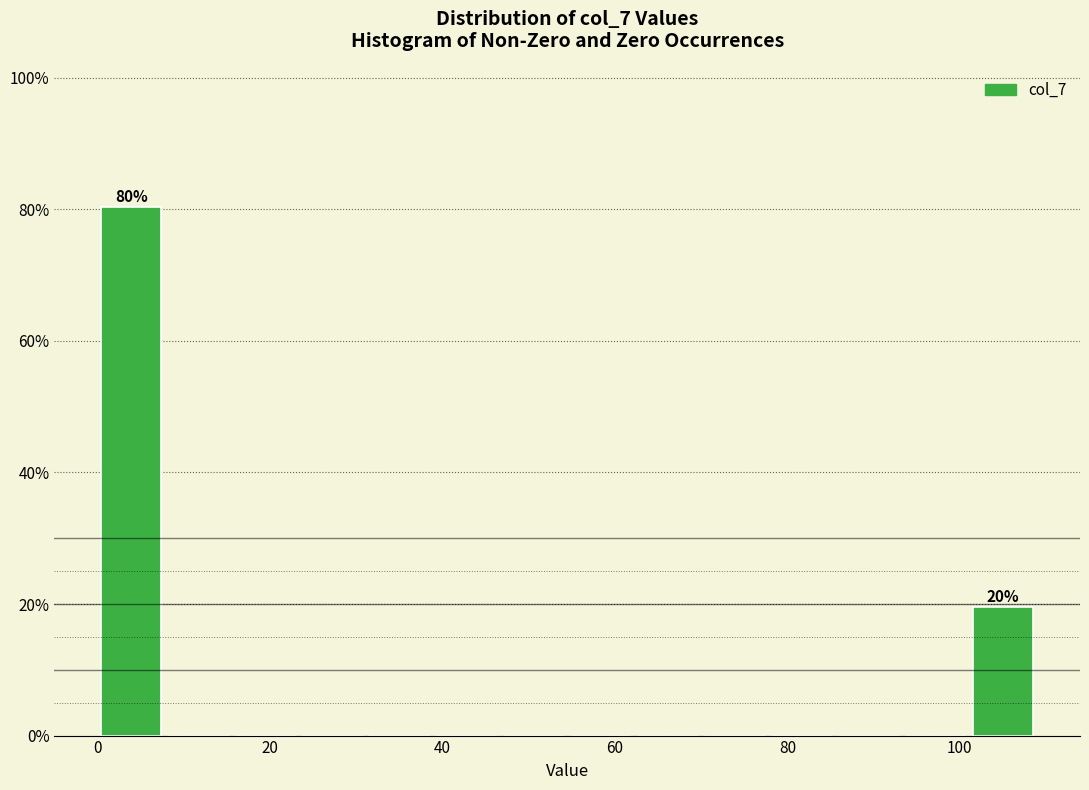

Read against the x-axis, roughly where is the centre of the tallest bar?

4